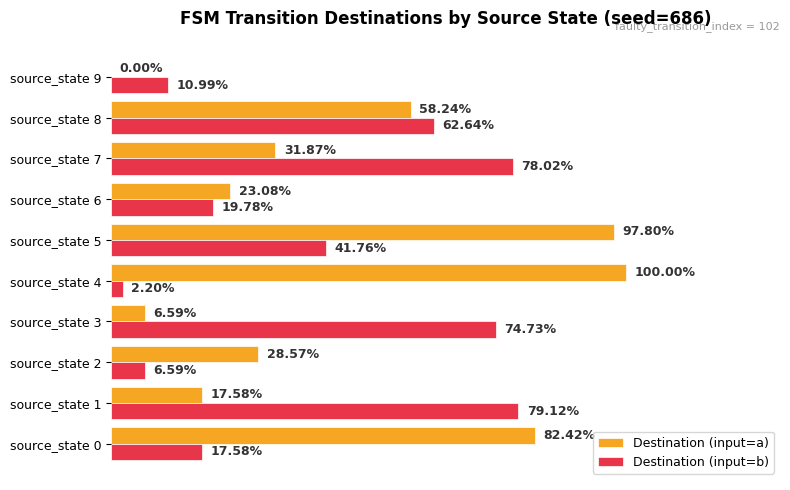

What are all the series names shown in the legend?

Destination (input=a), Destination (input=b)